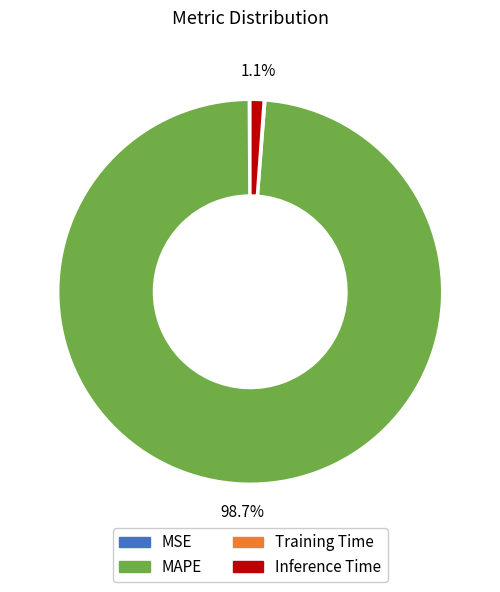

To the nearest percent, what is the difference between the largest and smallest slice percentages?

99%